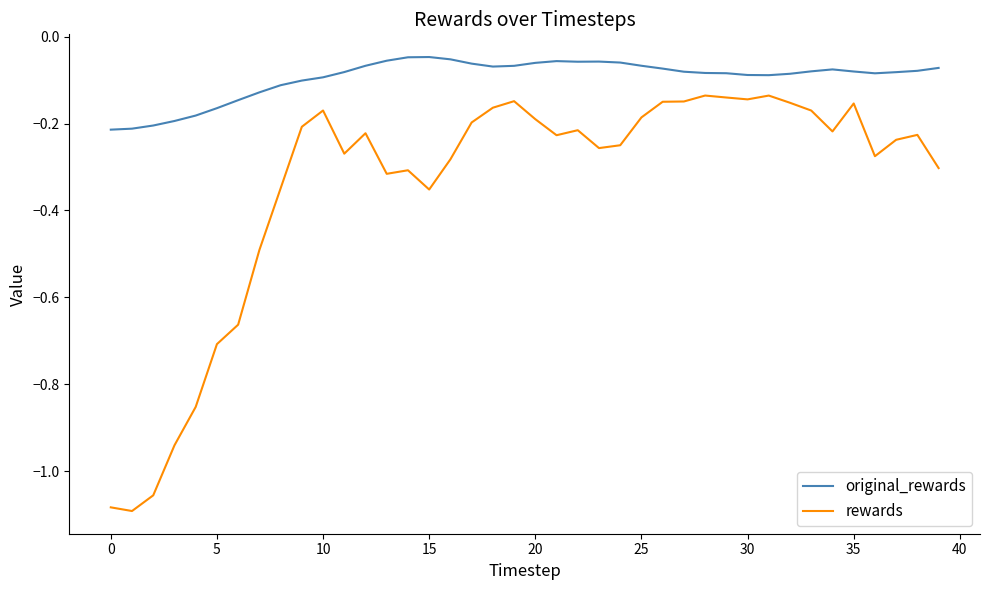

Which series has the largest total across all categories?

original_rewards